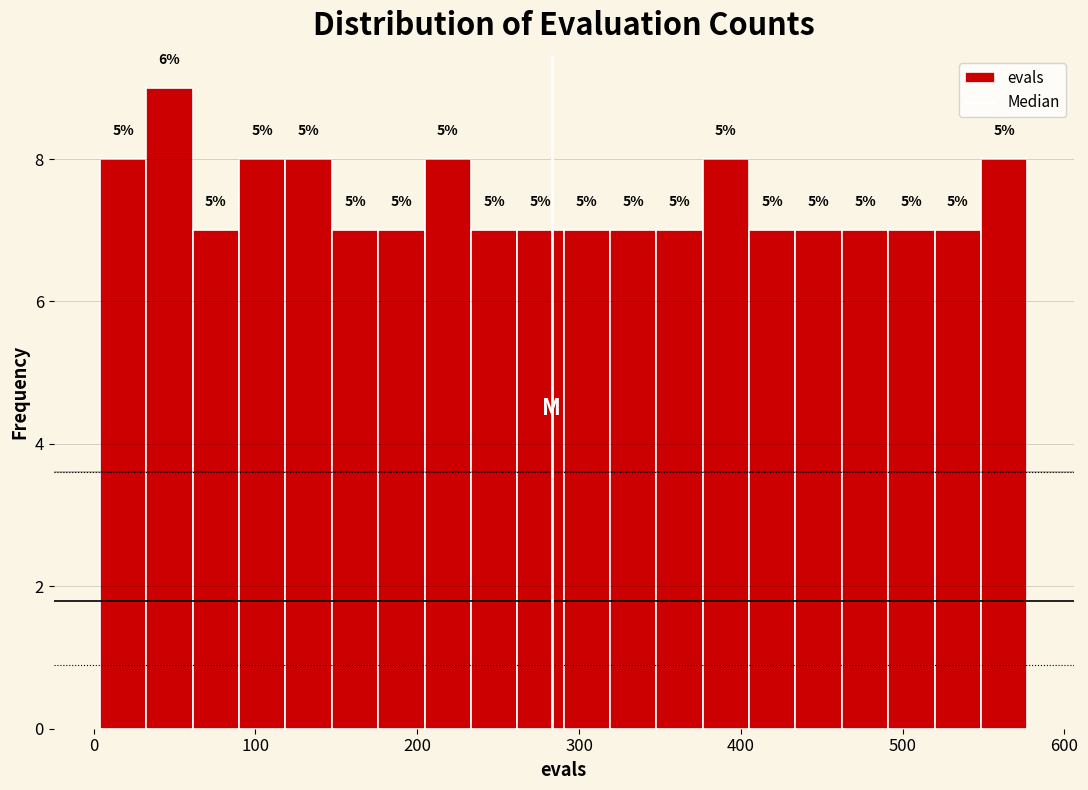

Read against the x-axis, roughly where is the centre of the tallest bar?

50